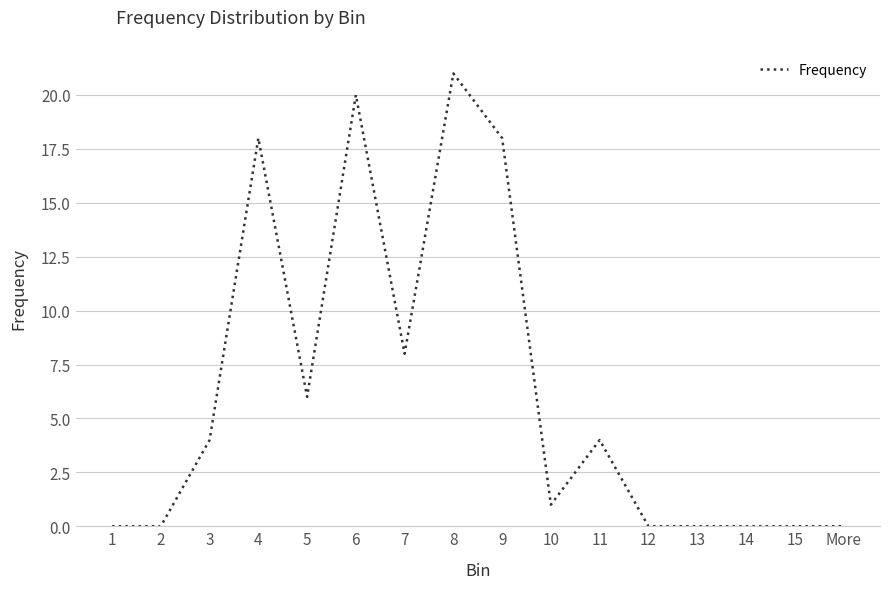

True or false: the data has more than 0 interior local peaks.

True